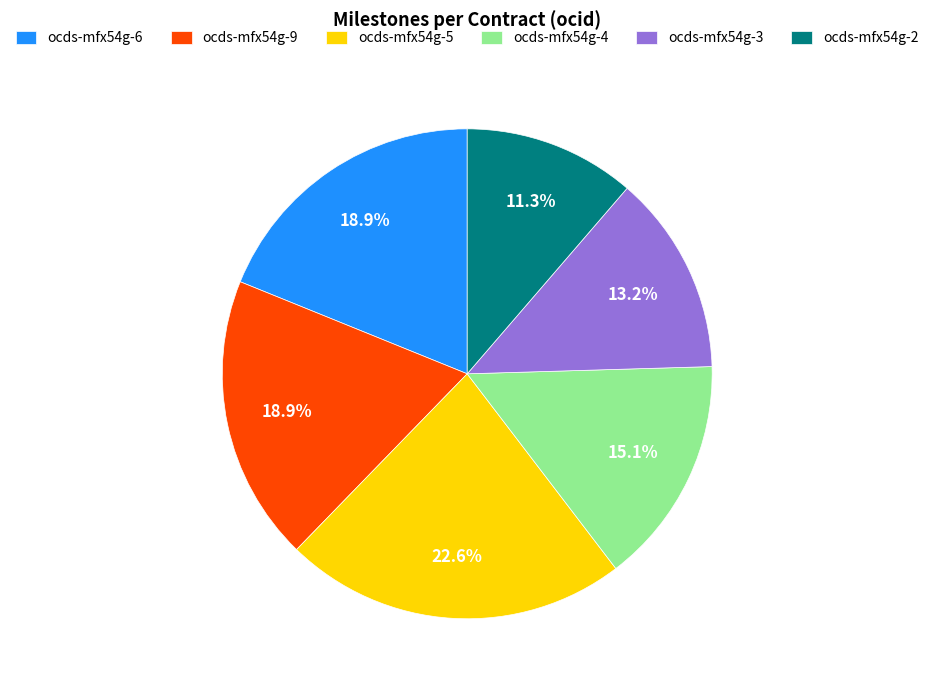

Count the number of slices in the pie.

6